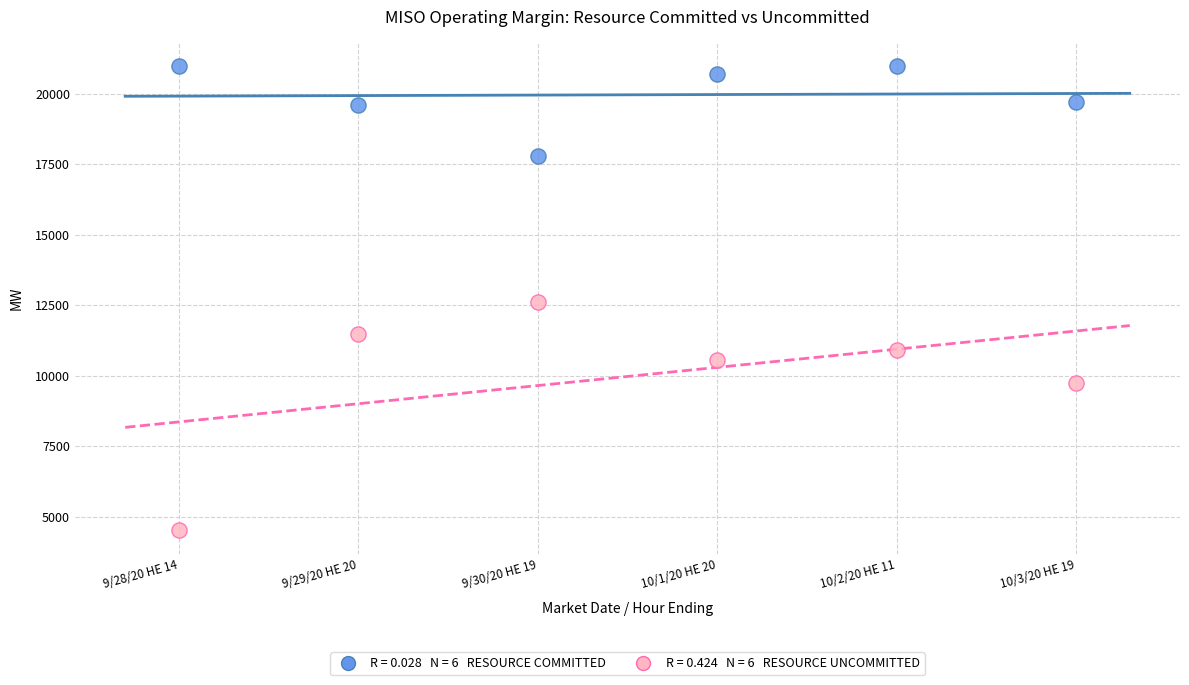

Across all data points, what is the average X value?

3.5